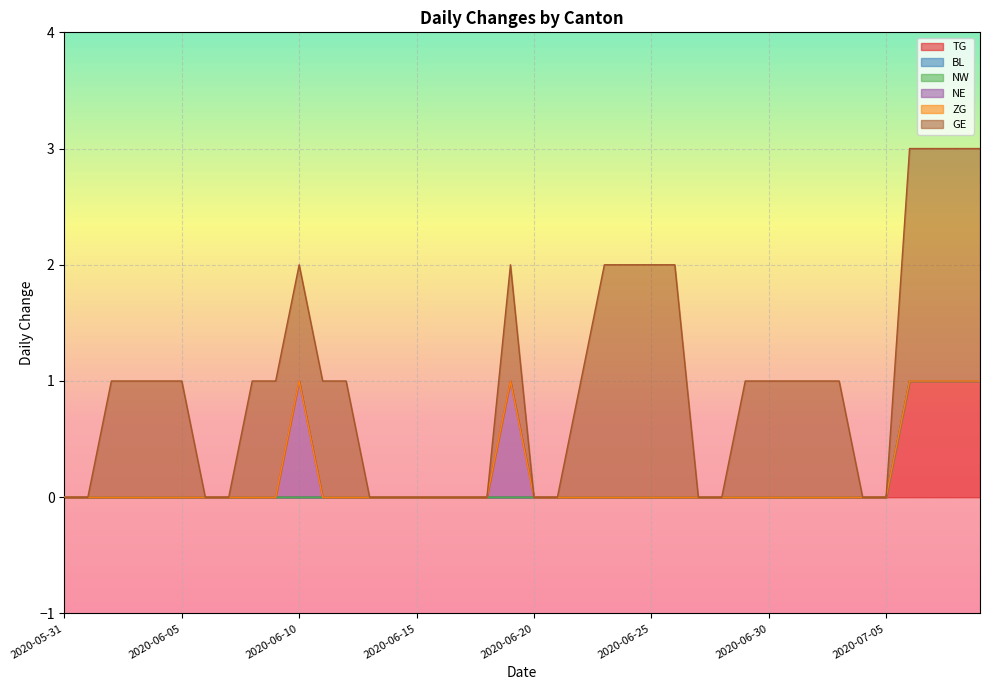

What is the sum of the GE values at 2020-06-14 and 2020-06-09?

1